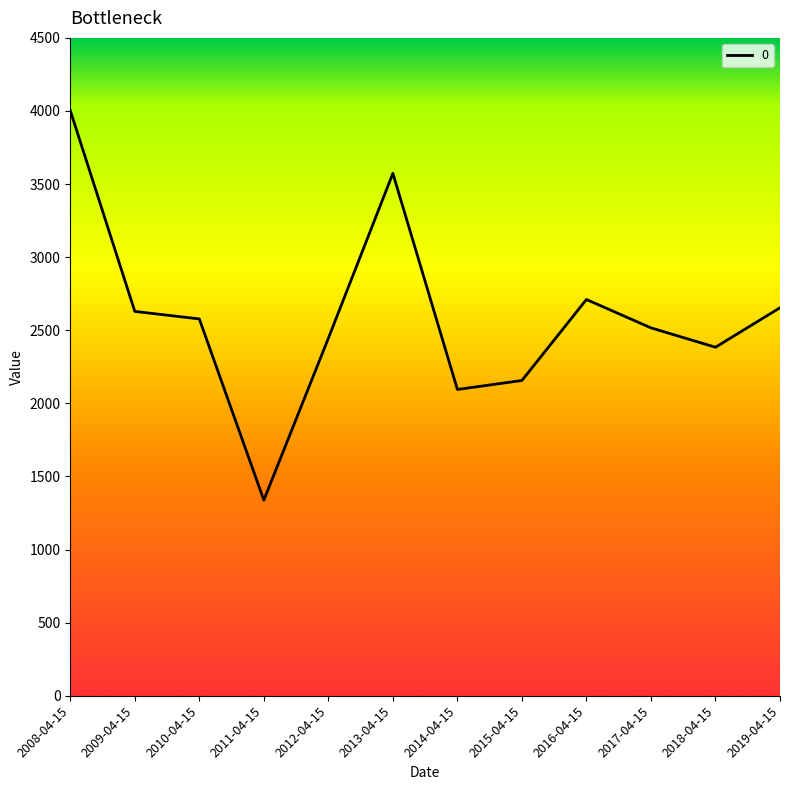

What value does the data have at 2009-04-15?

2629.0